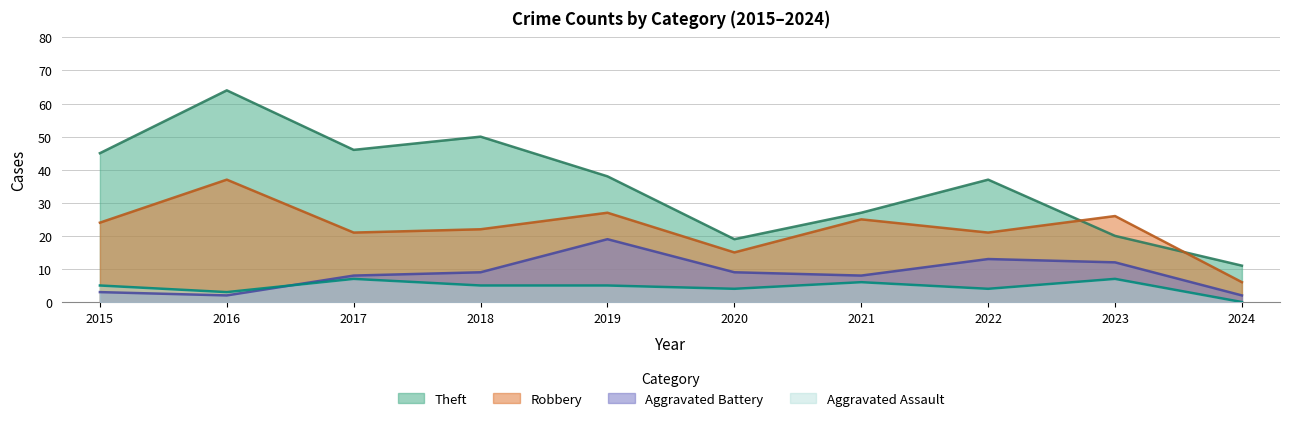

Is the value of Theft at 2018 greater than the value of Robbery at 2023?

Yes